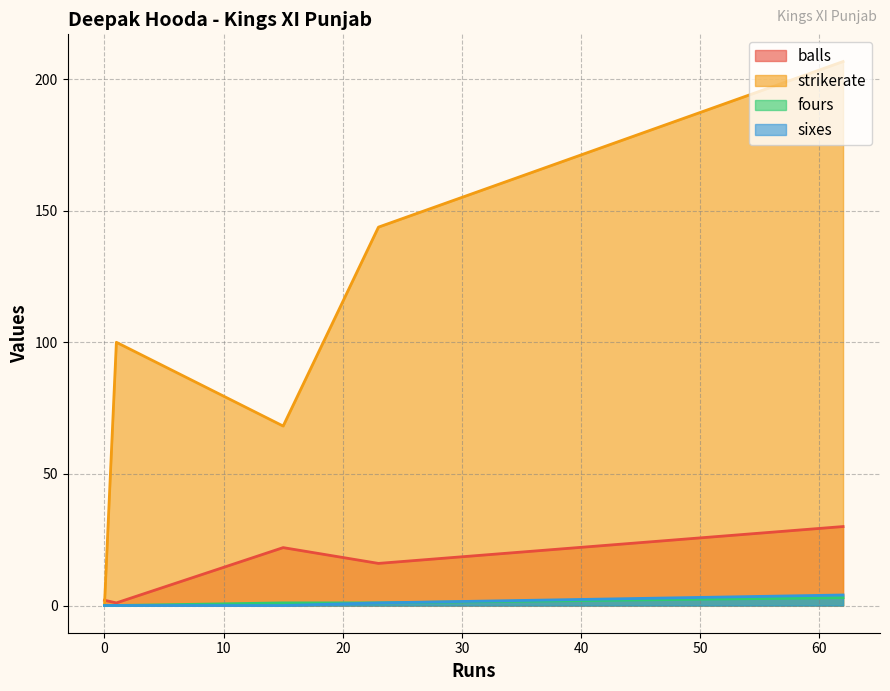

Reading left to right, transcribe all the data shown in this chart.

balls: 62=30.0	15=22.0	1=1.0	23=16.0	0=2.0
strikerate: 62=206.7	15=68.2	1=100.0	23=143.8	0=0.0
fours: 62=3.0	15=1.0	1=0.0	23=1.0	0=0.0
sixes: 62=4.0	15=0.0	1=0.0	23=1.0	0=0.0